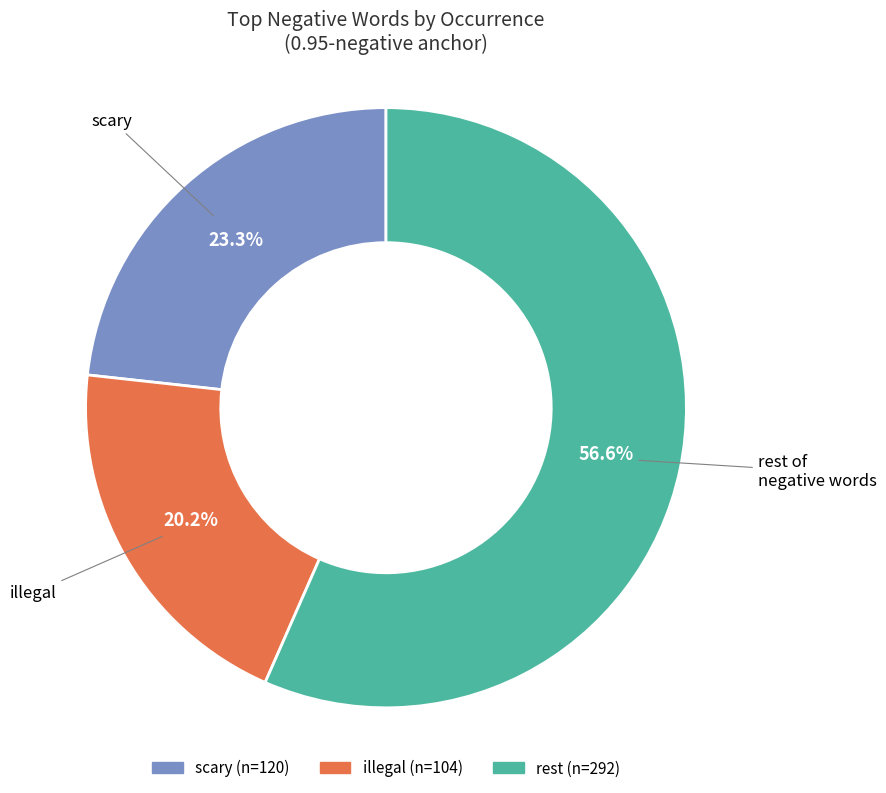

Is there a majority slice in this chart?

Yes